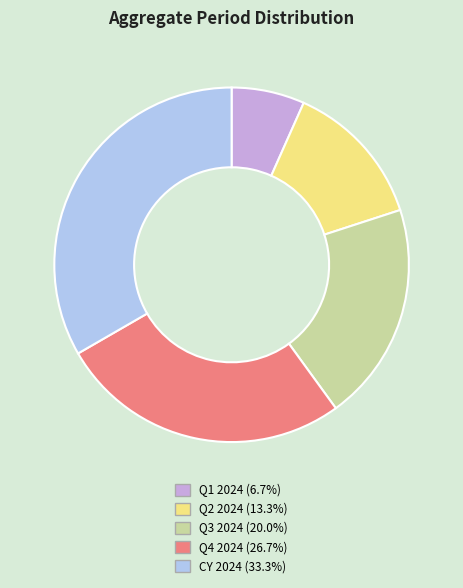

Is there any slice that represents more than half of the pie?

No